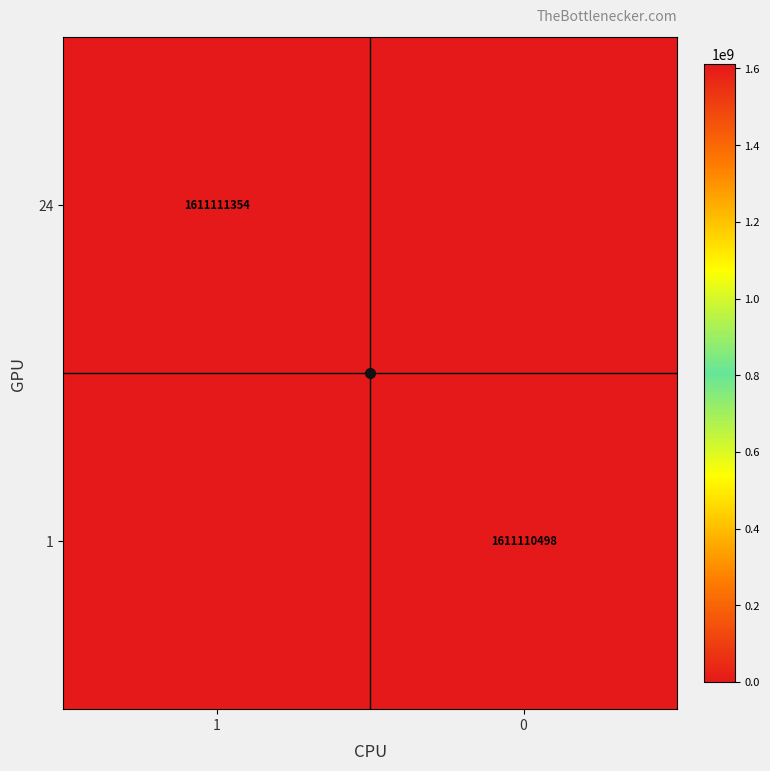

True or false: 24 has a value of 1611111354 at 1.

True